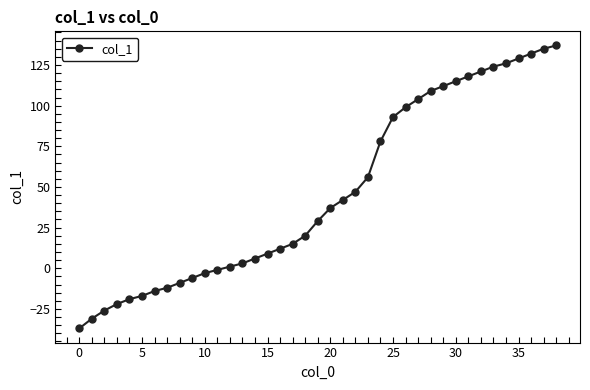

What is the greatest value displayed?

137